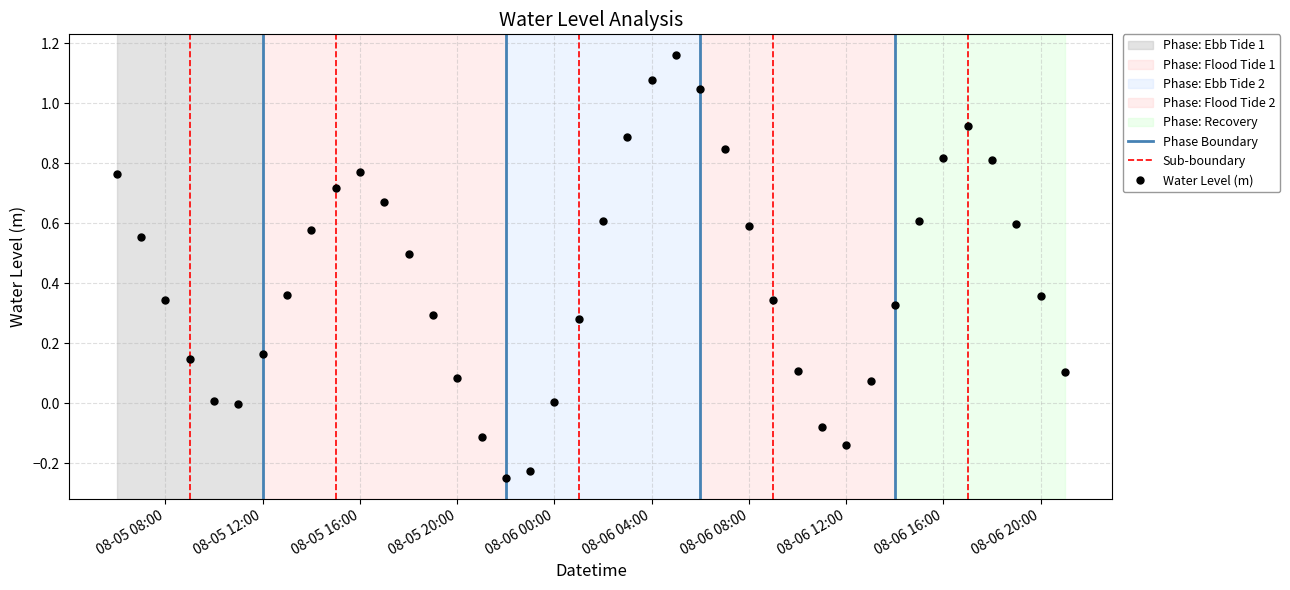

At which category does Water Level (m) reach its first local peak?

08-05 16:00